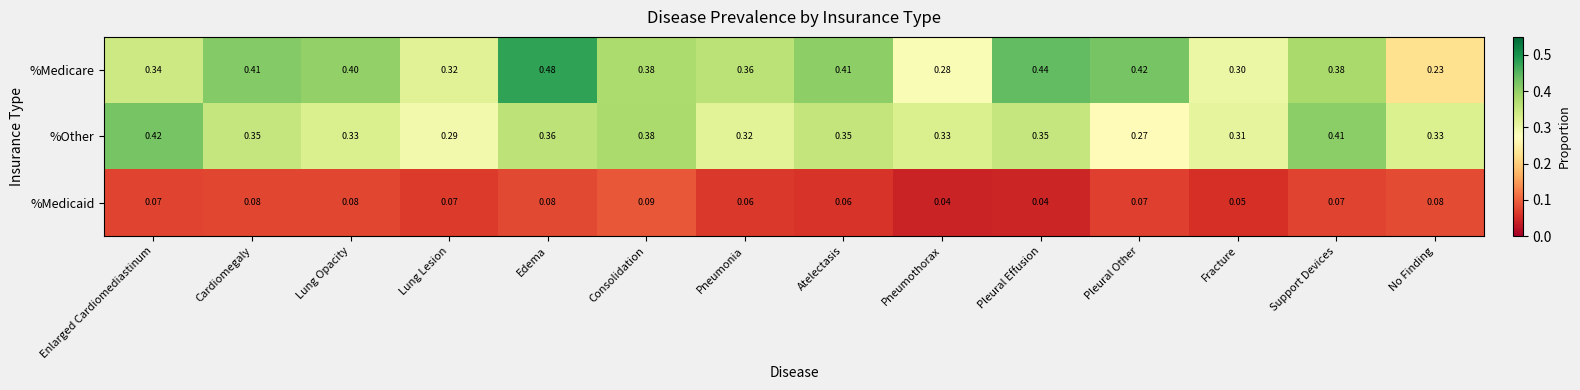

Which series has the largest range (max minus min)?

%Medicare